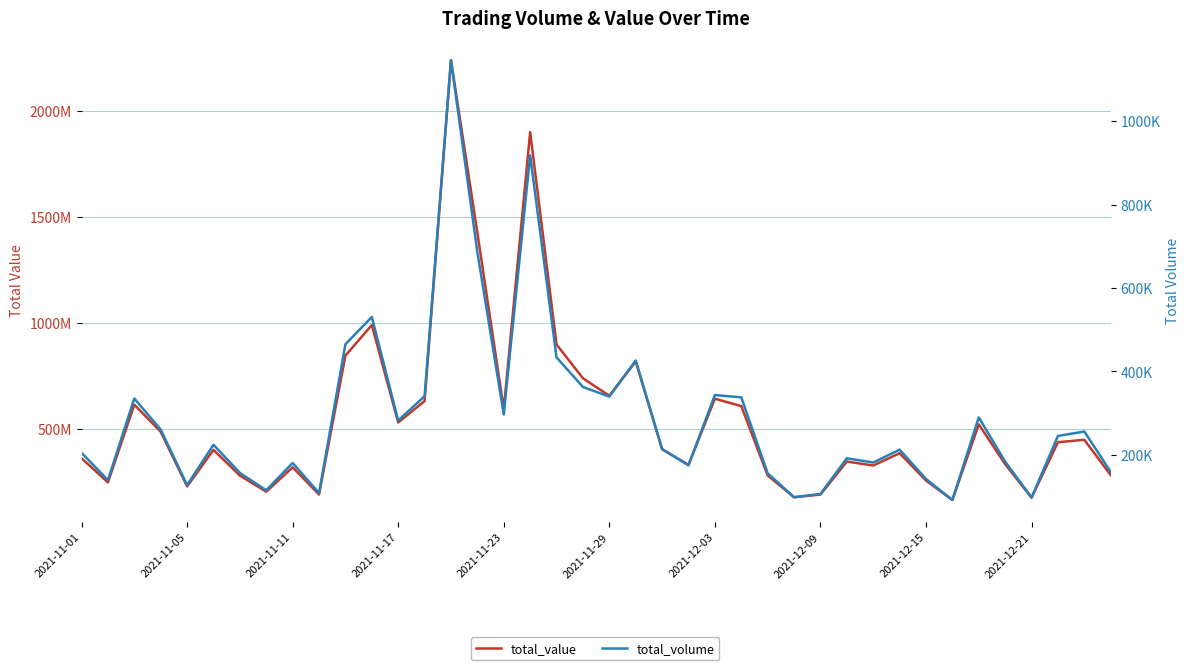

What is the total value across all series at 13?

632641400